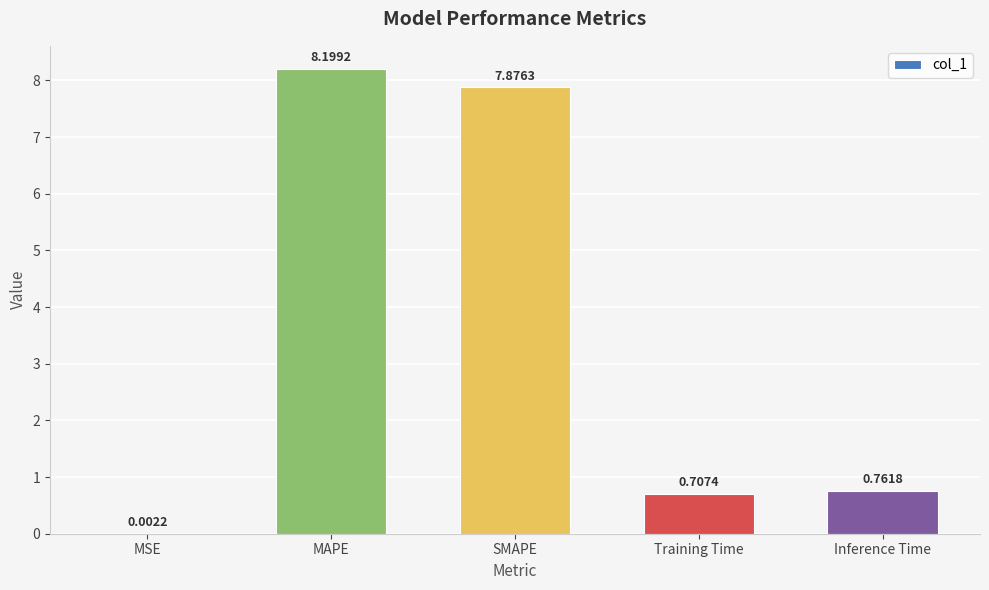

Does the chart contain stacked bars?

No